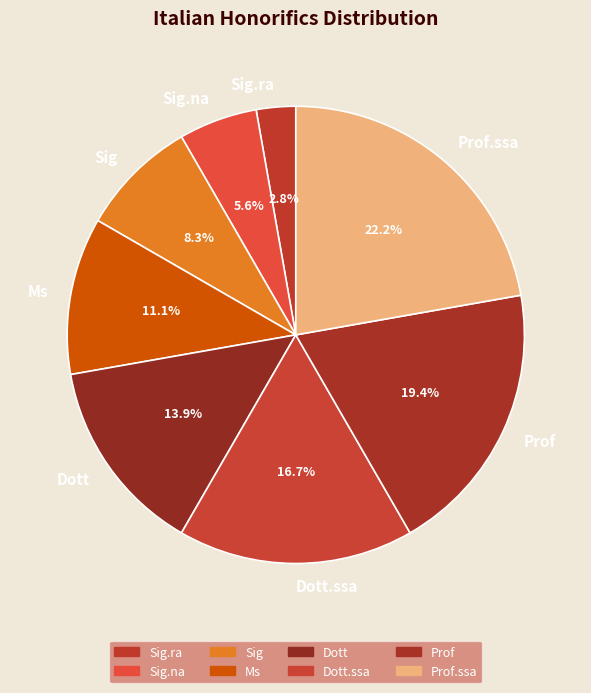

Which slice is the smallest?

Sig.ra